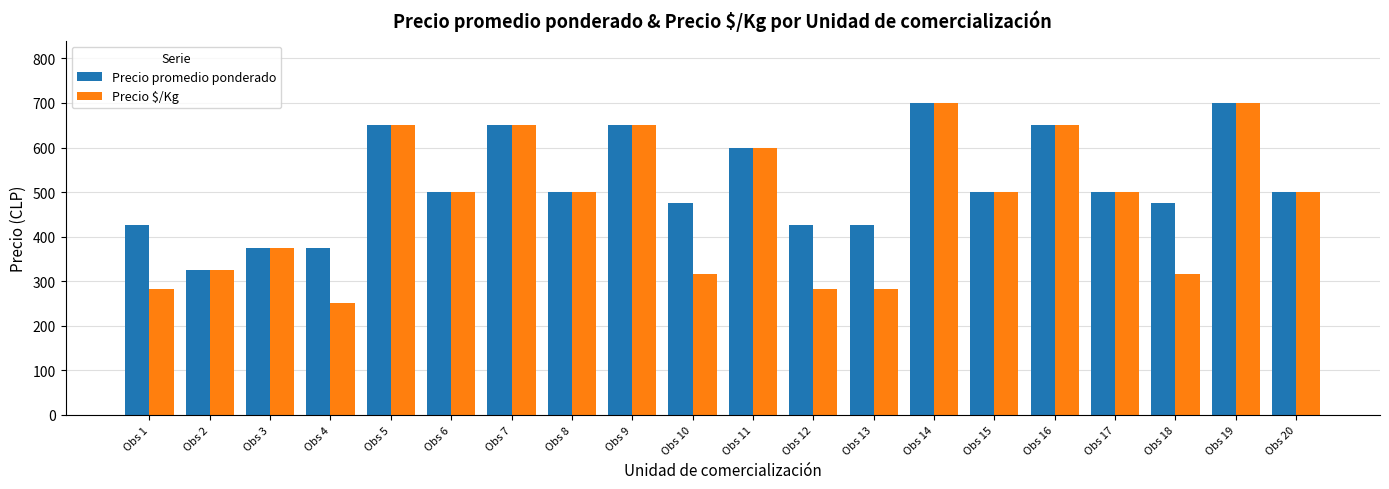

What is the lowest value of the Precio promedio ponderado series?

325